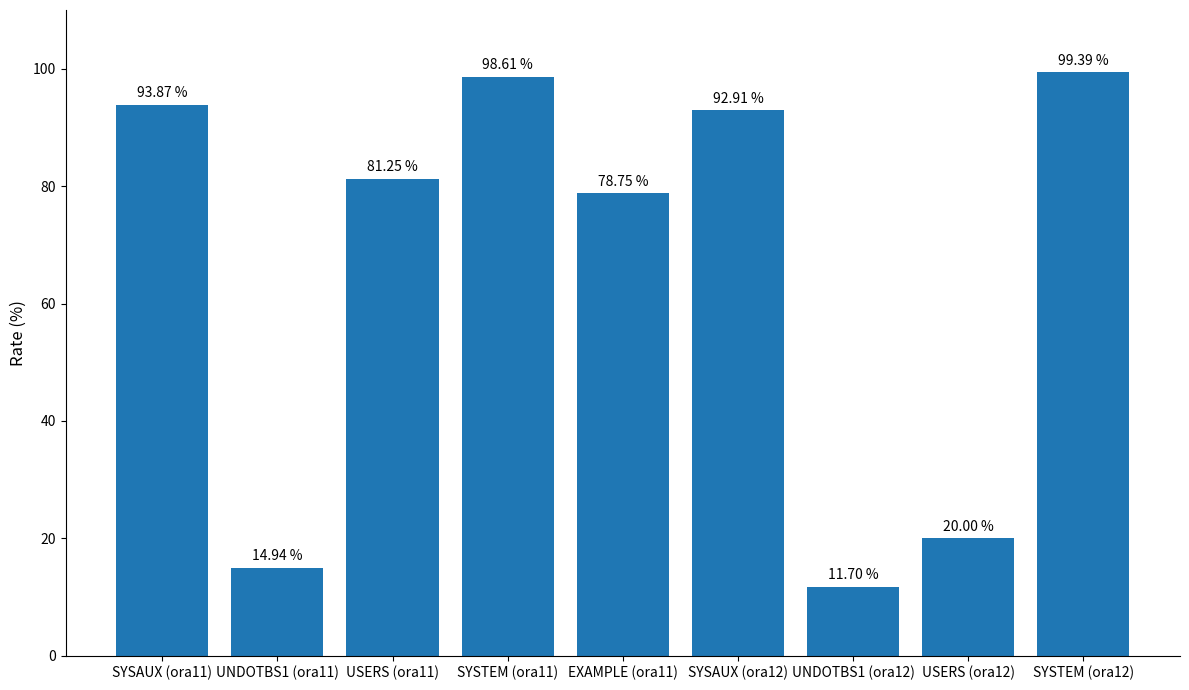

At which label does the data first exceed 81?

SYSAUX (ora11)